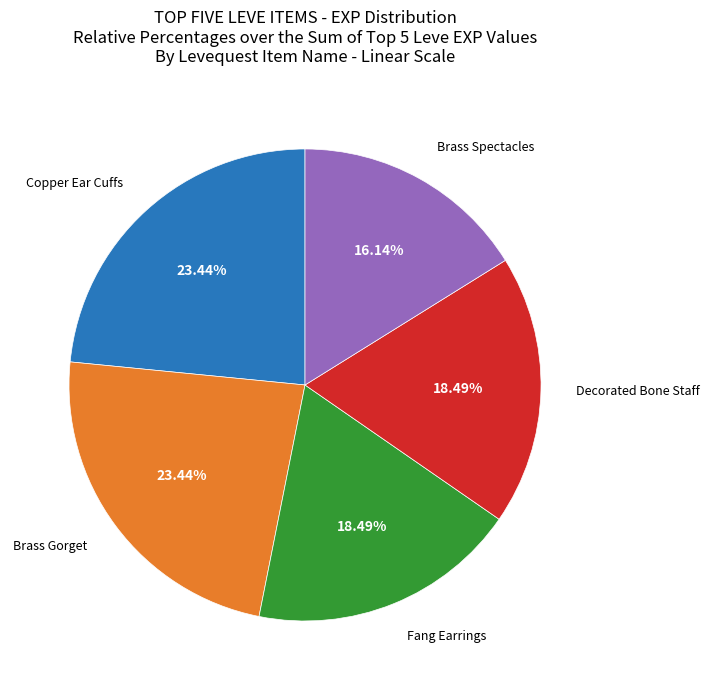

How much of the chart is everything except Brass Spectacles?

83.9%